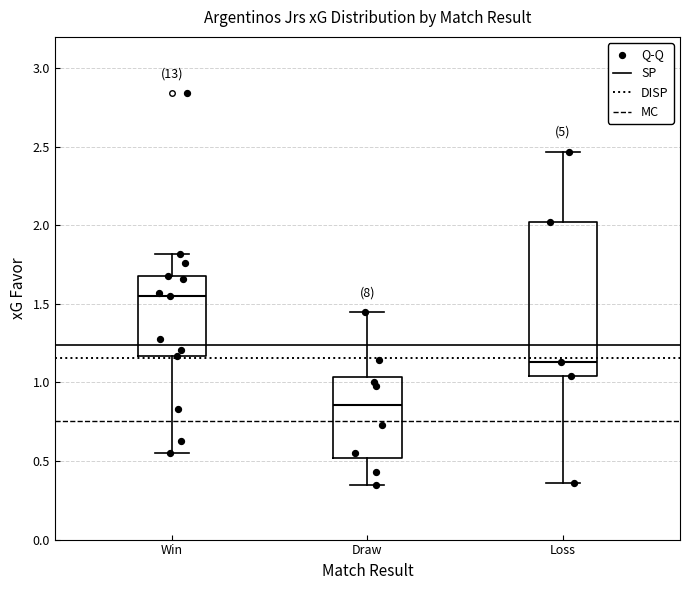

Comparing the boxes themselves (not the whiskers), which one is the tallest?

Loss